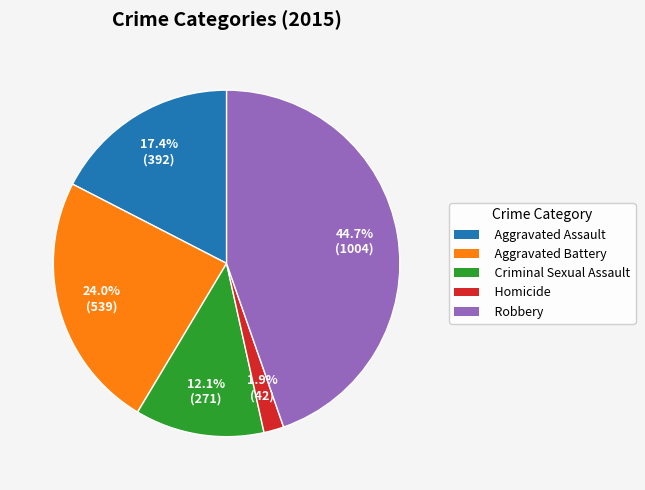

Approximately how many times larger is the value at Homicide compared to Criminal Sexual Assault?

0.2